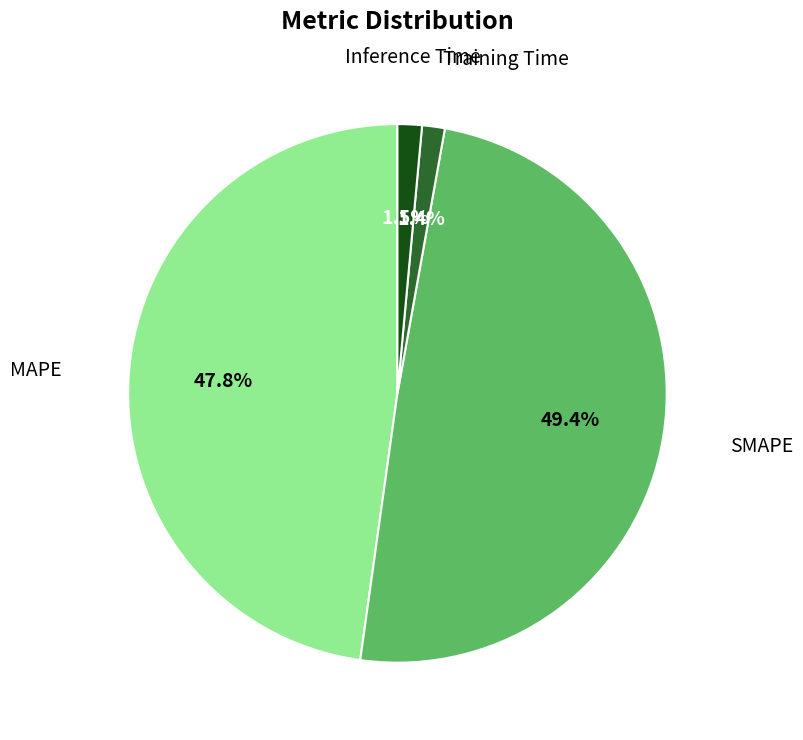

How many segments does this pie chart have?

4